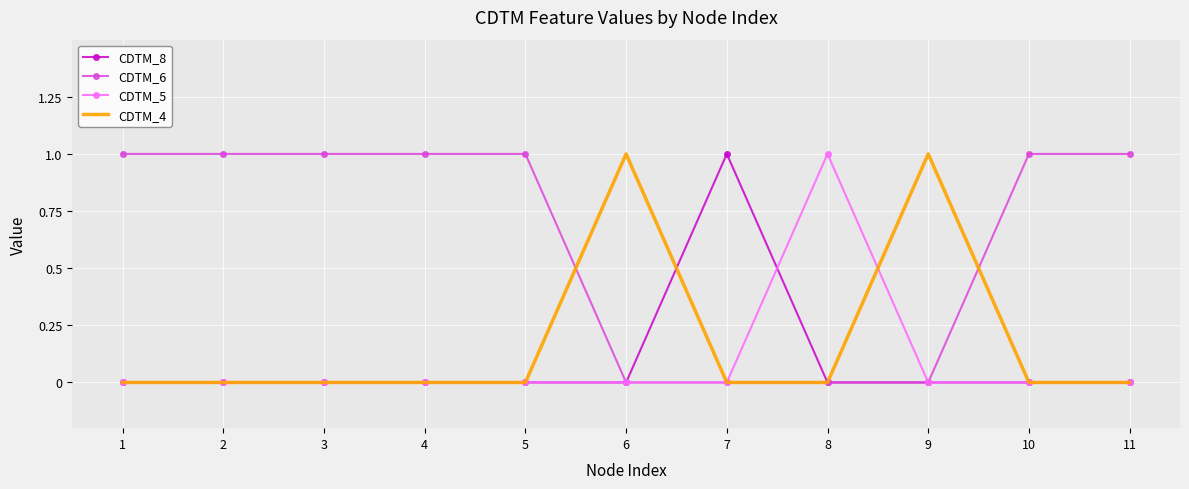

The CDTM_8 series shows 0 at 1. True or false?

True